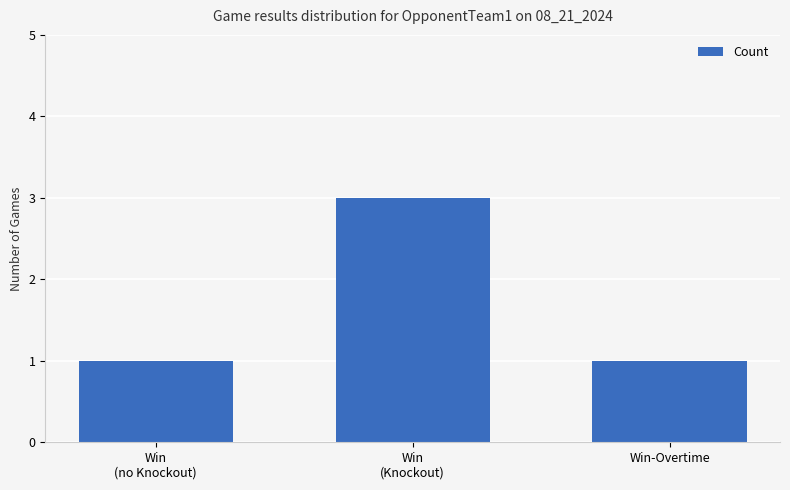

What is the sum of all values?

5